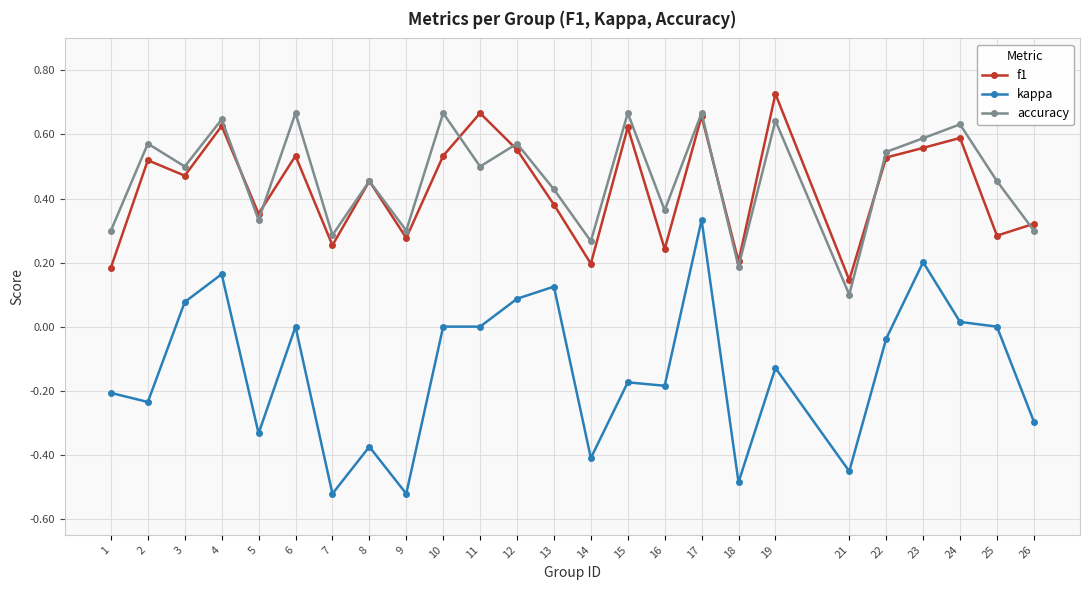

Where is the first local maximum for f1?

2